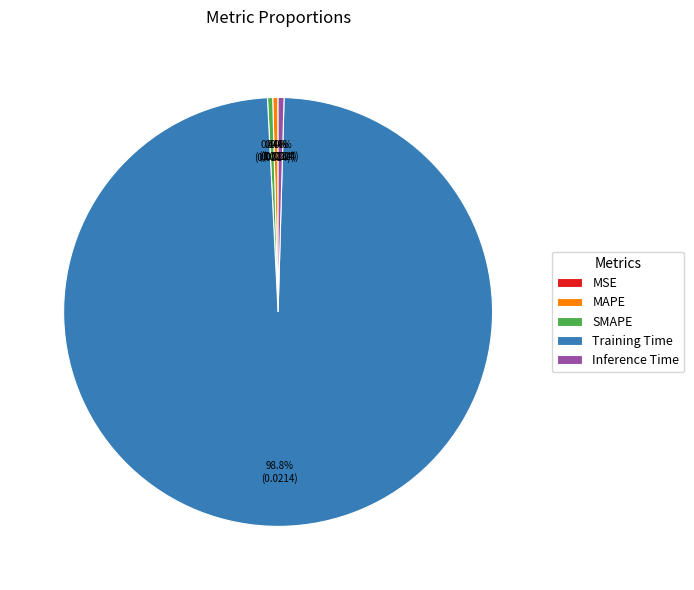

The Inference Time slice represents 0% of the pie. True or false?

True